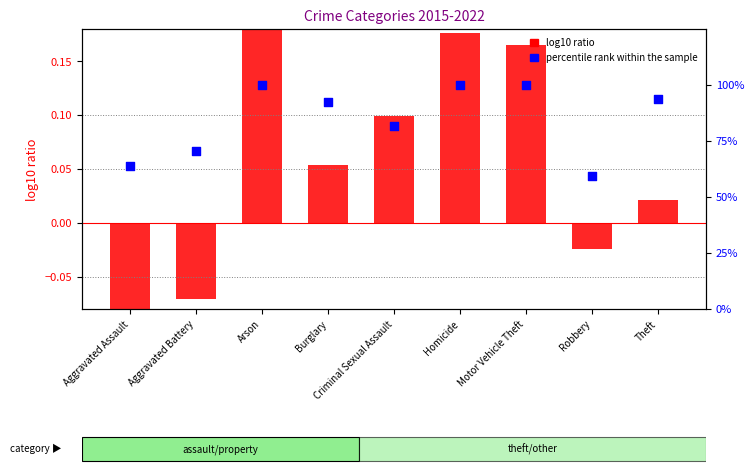

Which series contains the highest Y value?

percentile rank within the sample